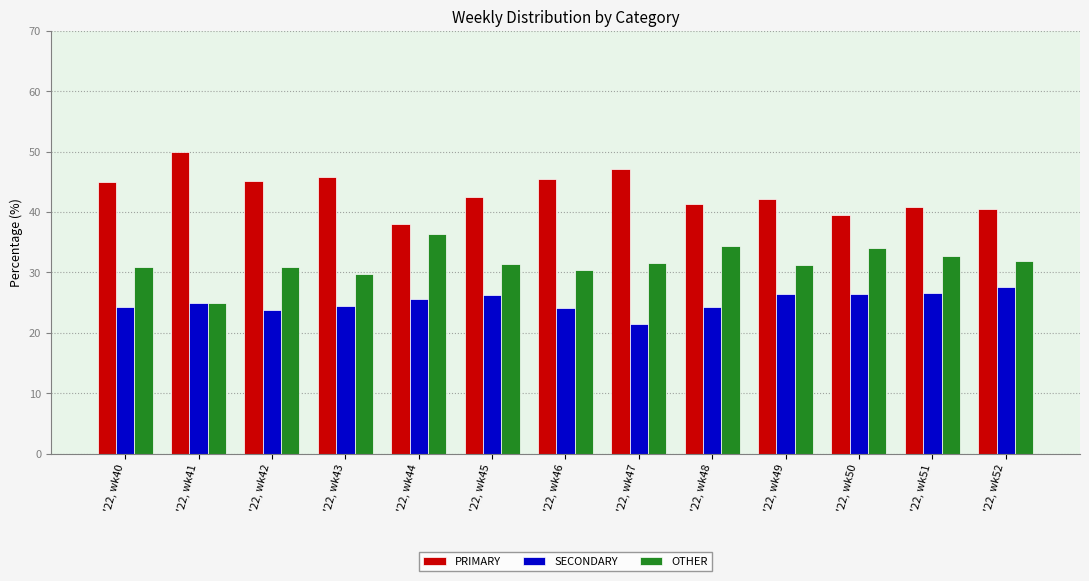

Which label corresponds to the smallest value in the chart?

'22, wk47